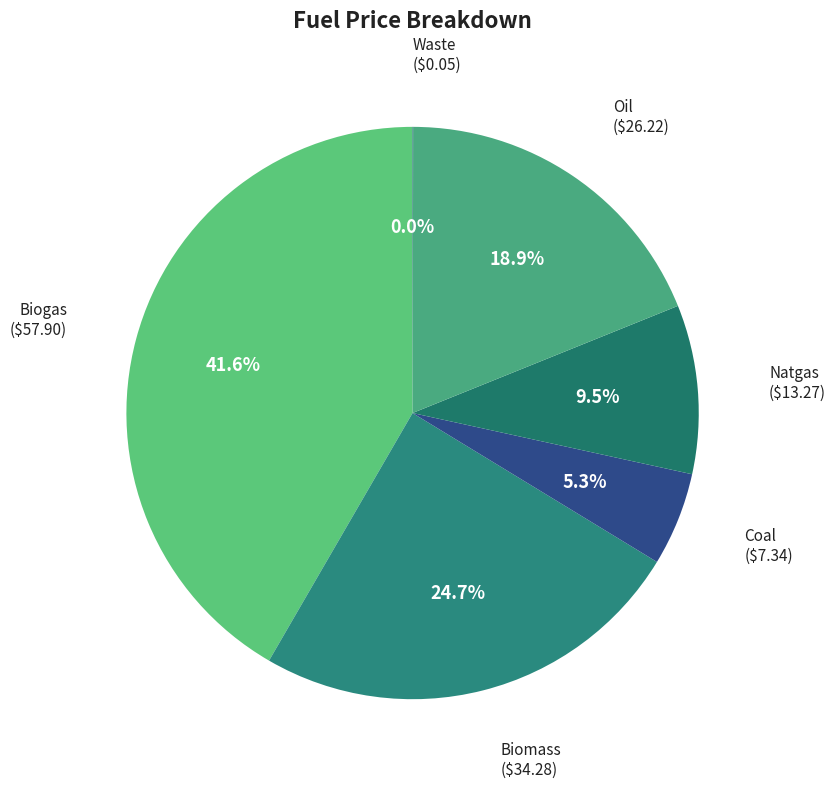

Which category has the biggest portion of the pie?

Biogas